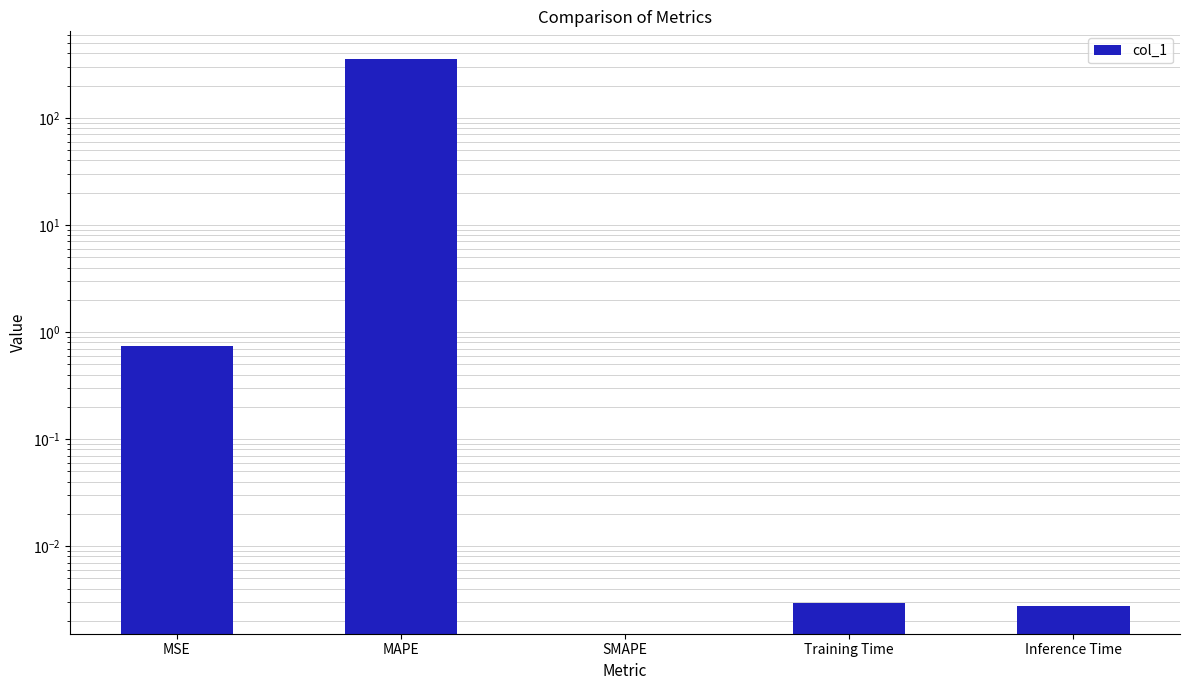

Which has a higher value, MAPE or SMAPE?

MAPE